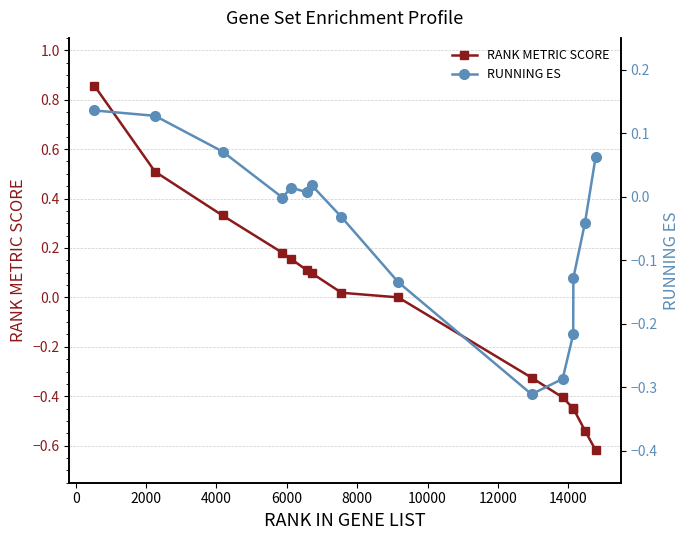

What is the lowest value of the RANK METRIC SCORE series?

-0.6